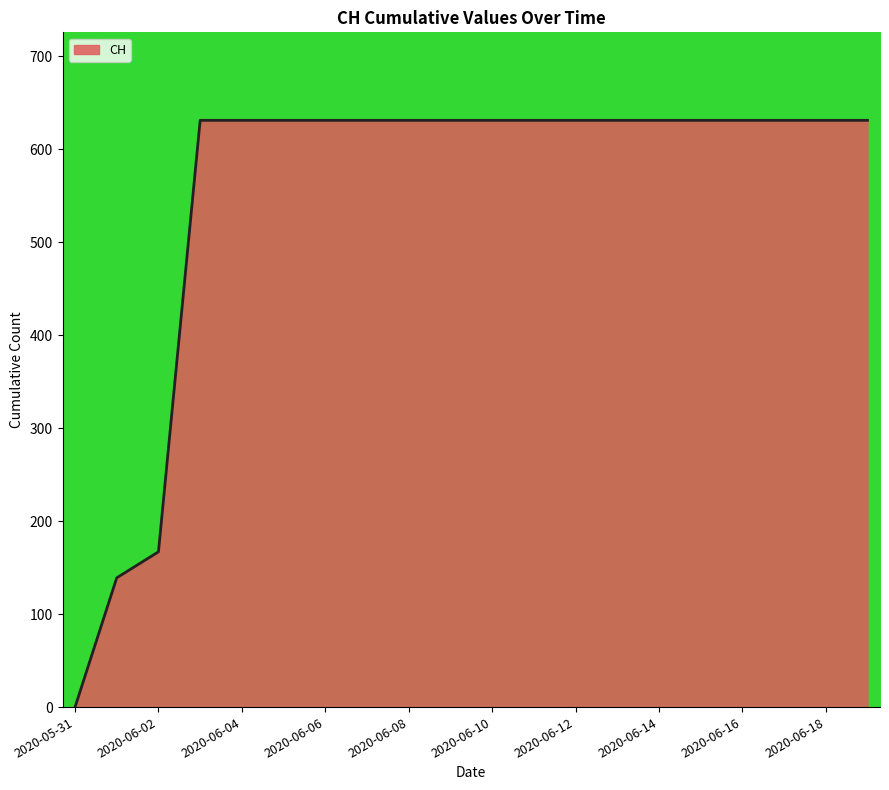

What is the difference between the second highest and second lowest values?

492